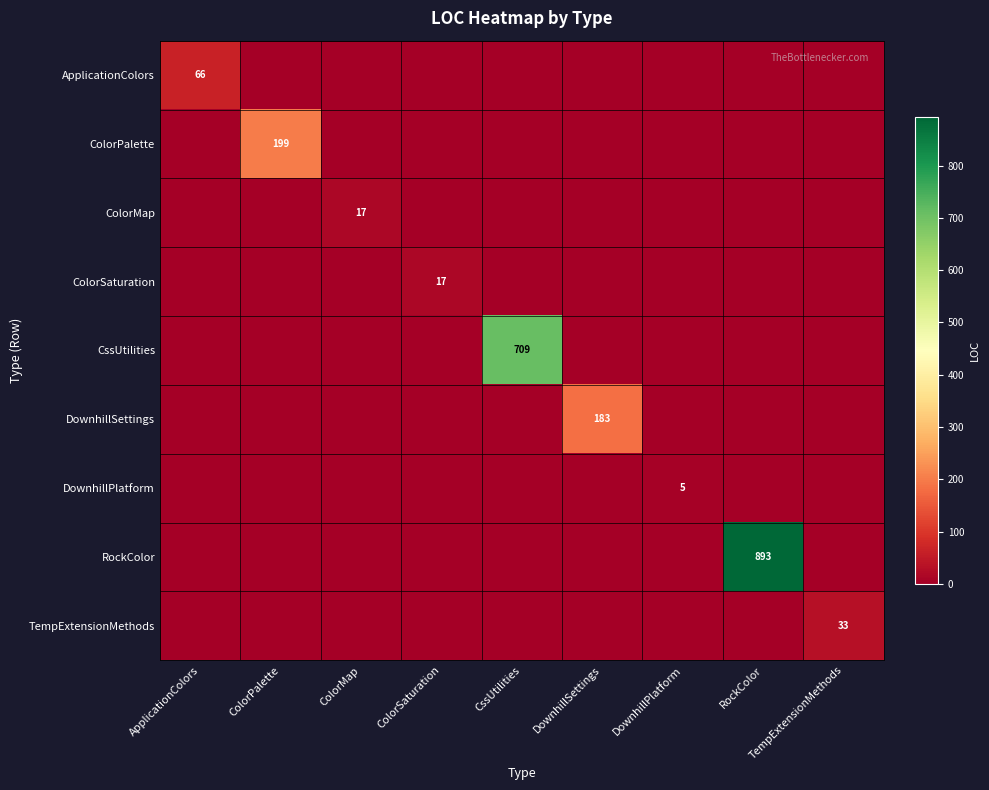

At which category is the sum across all series the highest?

RockColor